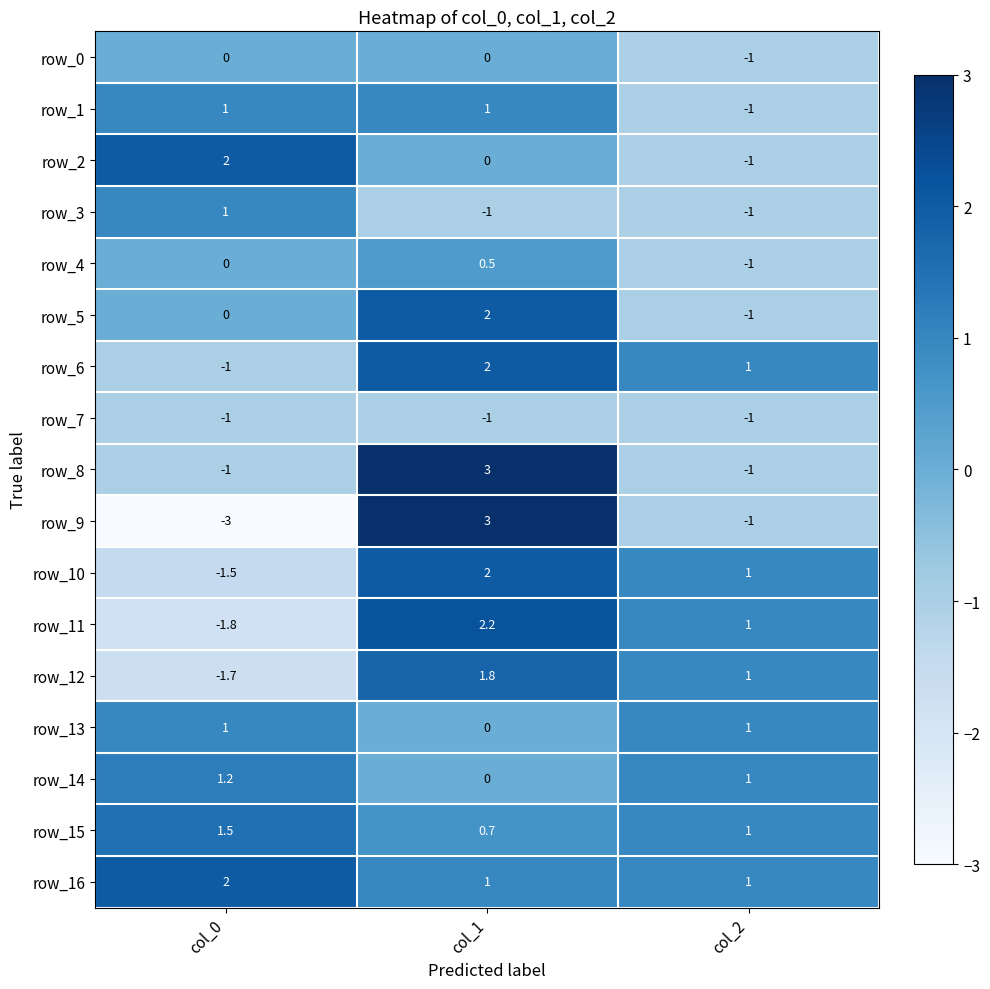

Which series changed the most between col_0 and col_1?

row_9